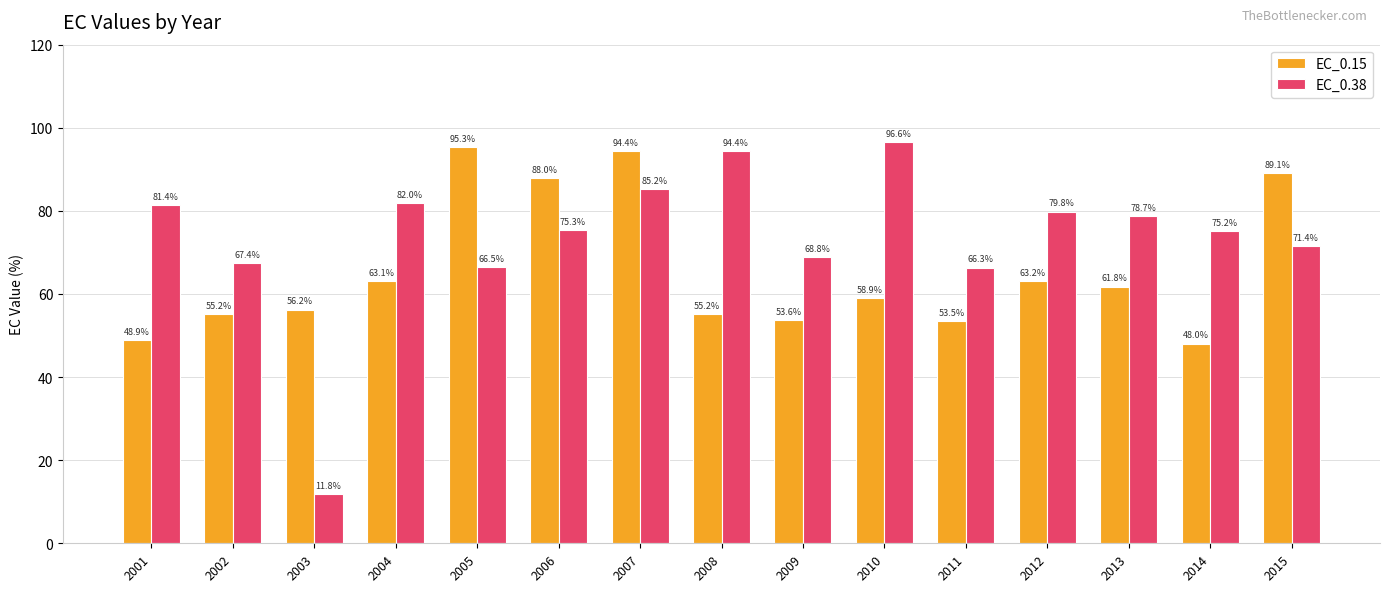

Is the value of EC_0.15 at 2013 greater than the value of EC_0.38 at 2005?

No